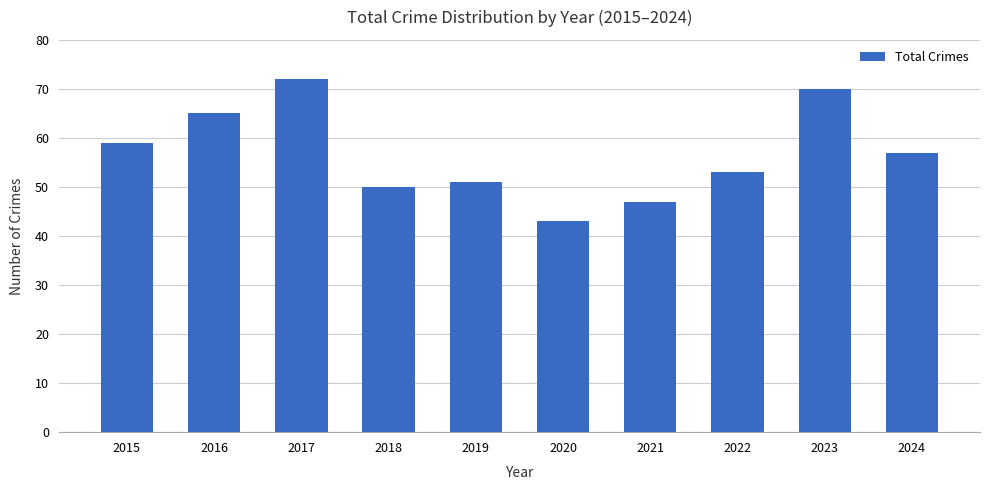

What is the minimum value shown in the chart?

43